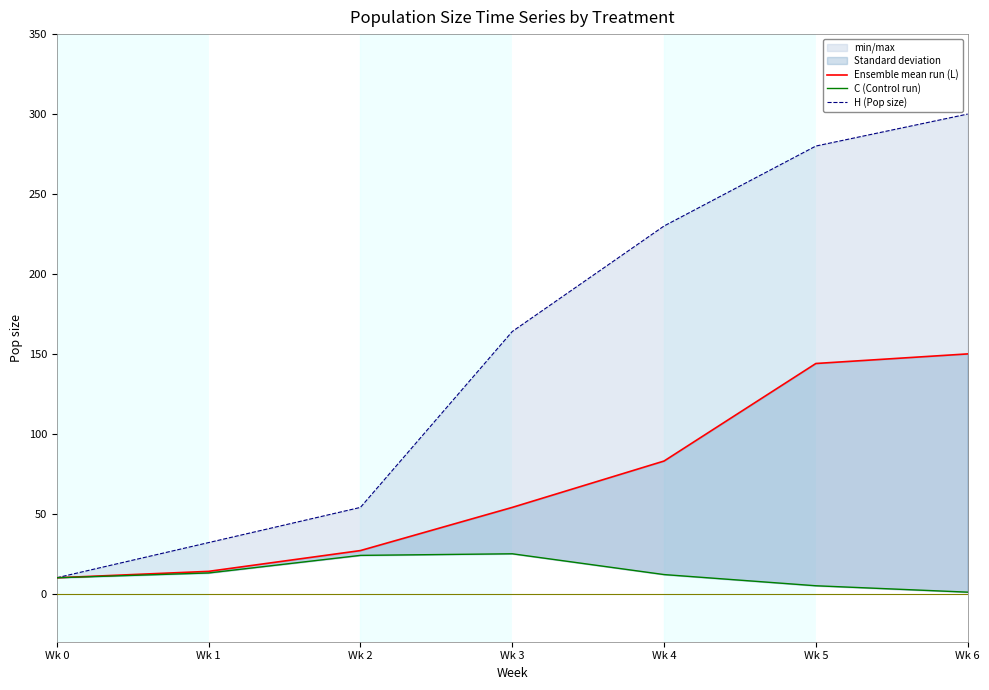

Reading left to right, extract all data points from this chart.

Ensemble mean run (L): Wk 0=10	Wk 1=14	Wk 2=27	Wk 3=54	Wk 4=83	Wk 5=144	Wk 6=150
C (Control run): Wk 0=10	Wk 1=13	Wk 2=24	Wk 3=25	Wk 4=12	Wk 5=5	Wk 6=1
H (Pop size): Wk 0=10	Wk 1=32	Wk 2=54	Wk 3=164	Wk 4=230	Wk 5=280	Wk 6=300